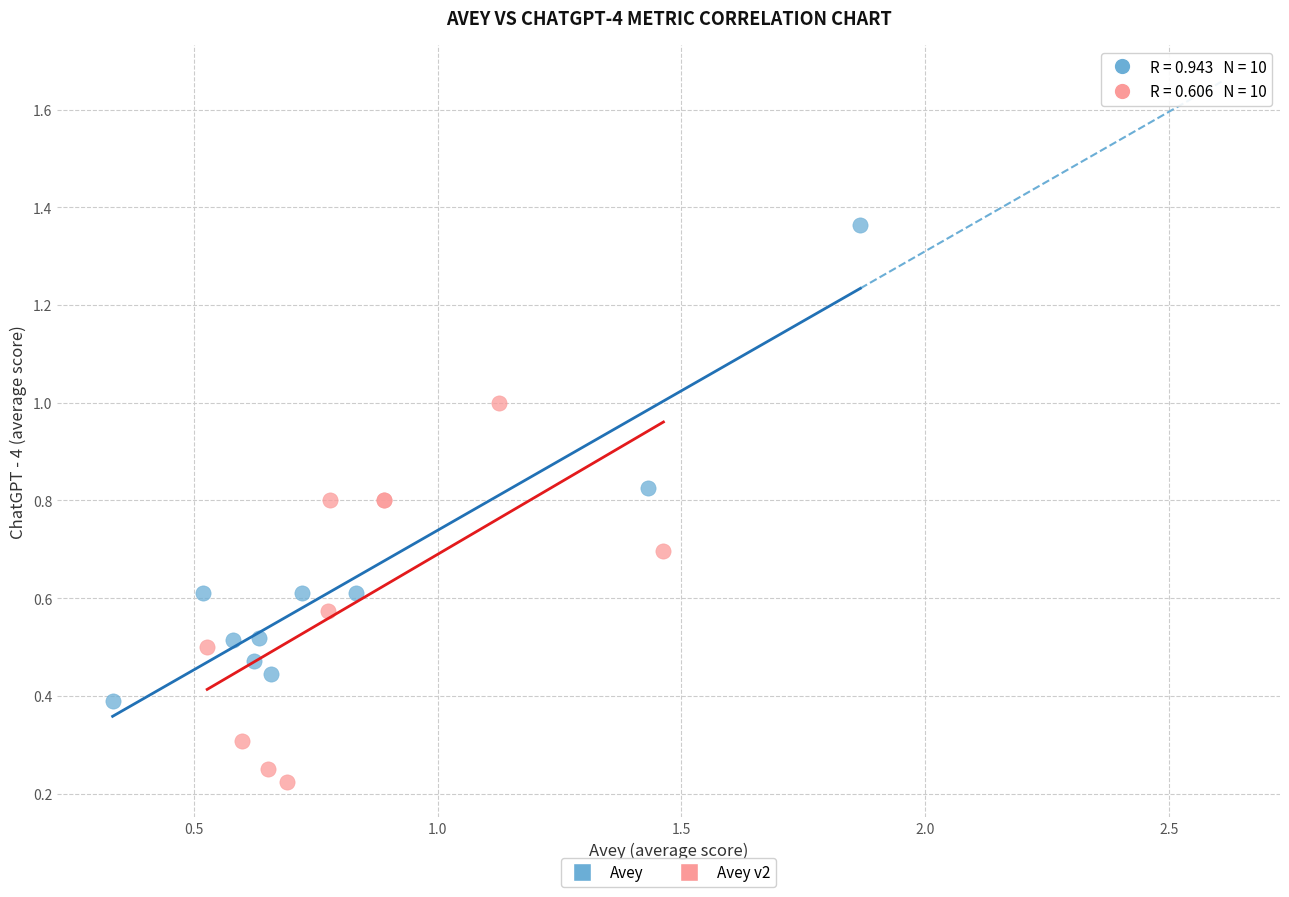

Which series has the largest Y range (max minus min)?

Avey